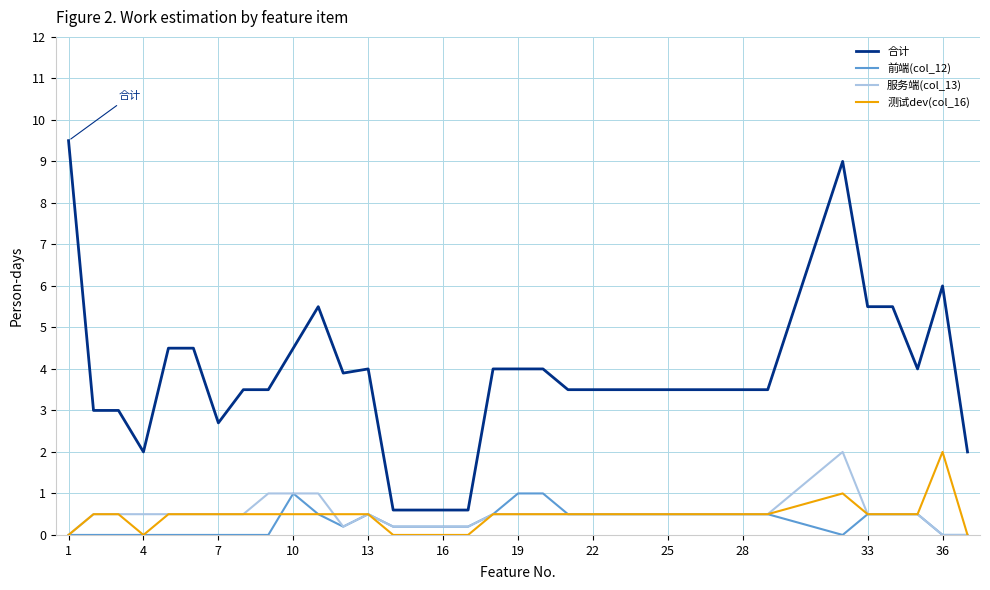

True or false: 服务端(col_13) and 合计 cross at least once.

False